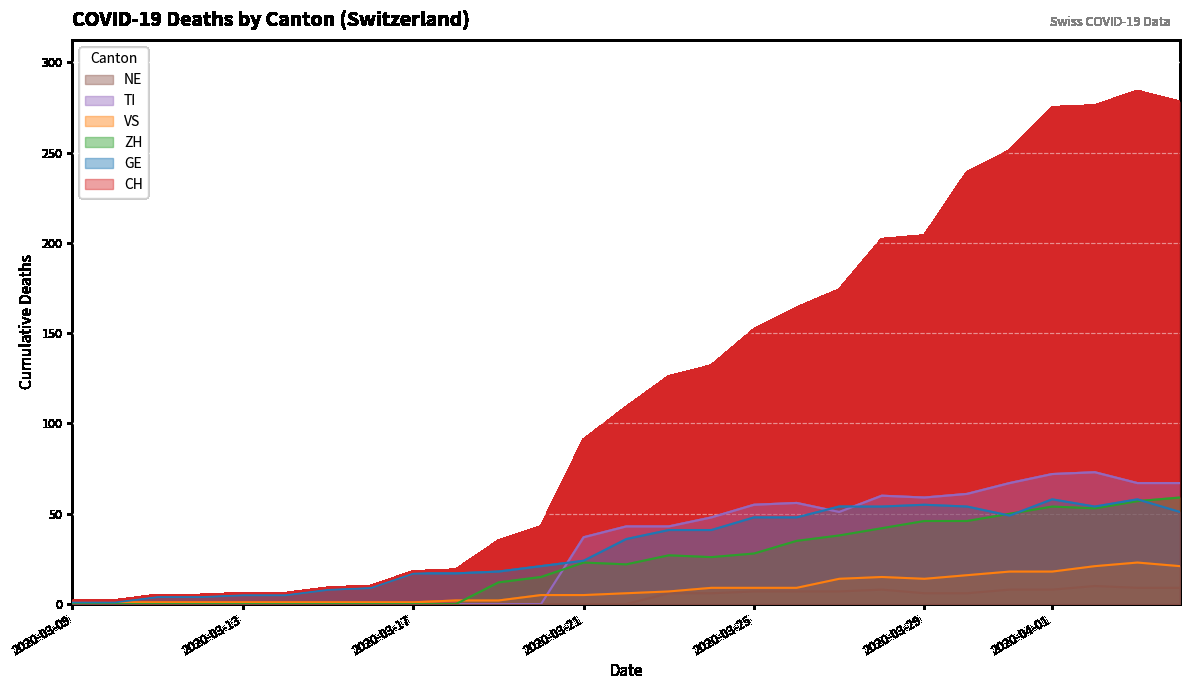

Which series ends up on top after the final intersection of TI and GE?

TI